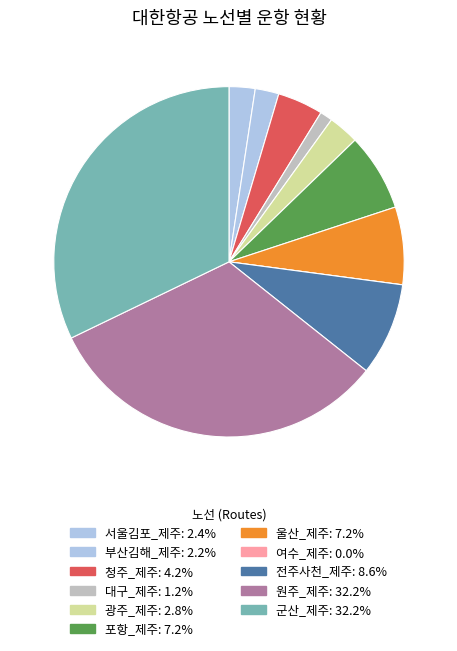

To the nearest percent, what percentage of the pie is 대구_제주?

1%